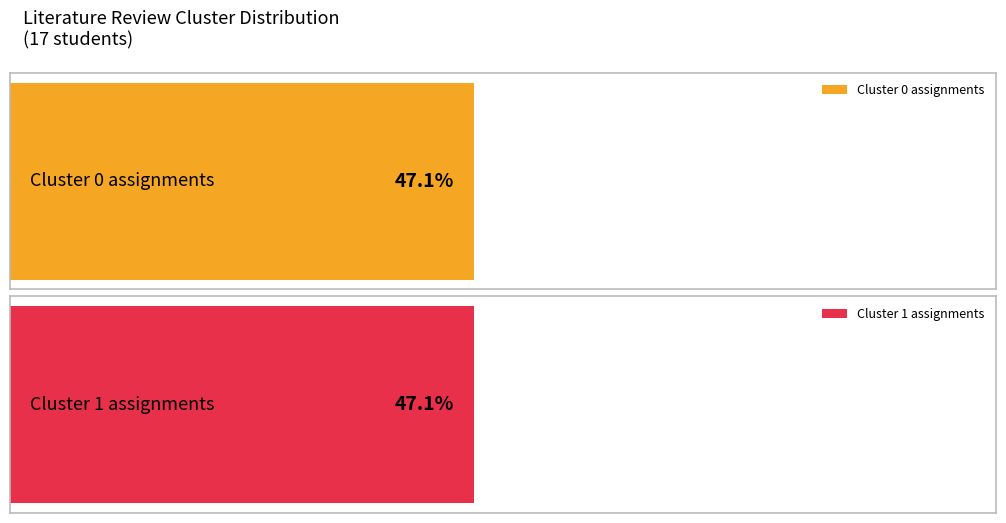

List the series in order of their peak value, lowest first.

Cluster 0, Cluster 1